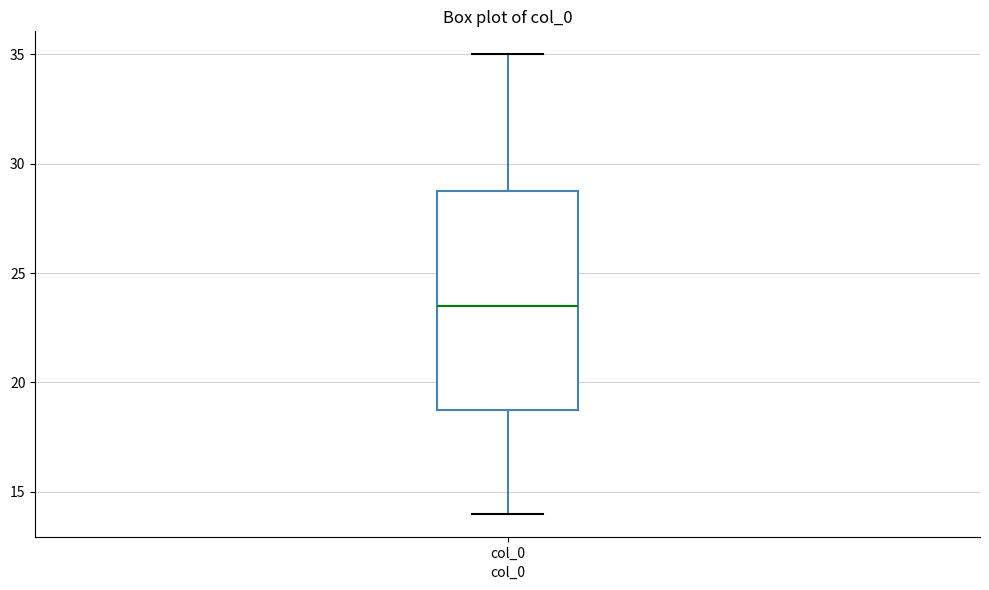

Transcribe this box plot: give where the median line is, the range the box spans, and where the two whiskers end, as read against the y-axis. The values are not printed on the chart, so give them approximately, as read against the axis.

median 23.5, box 19.0 to 29.0, whiskers 14.0 to 35.0